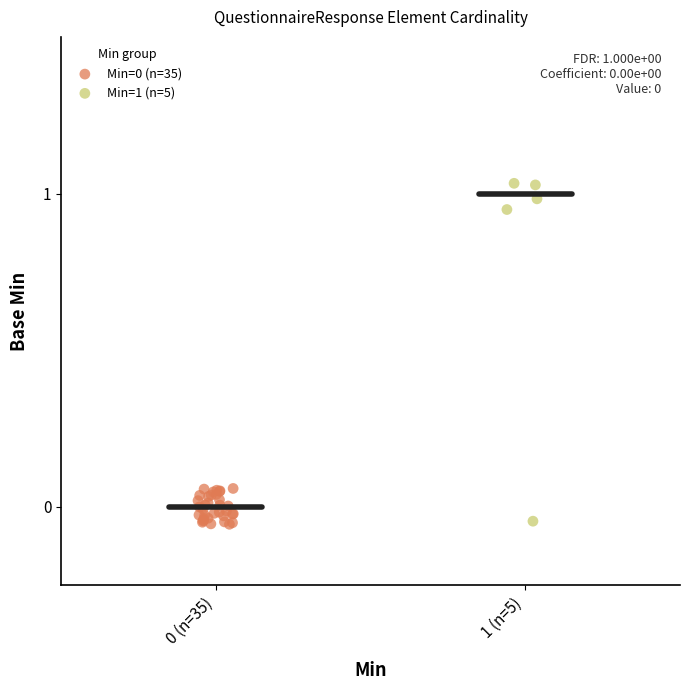

Which series contains the highest Y value?

Min=1 (n=5)